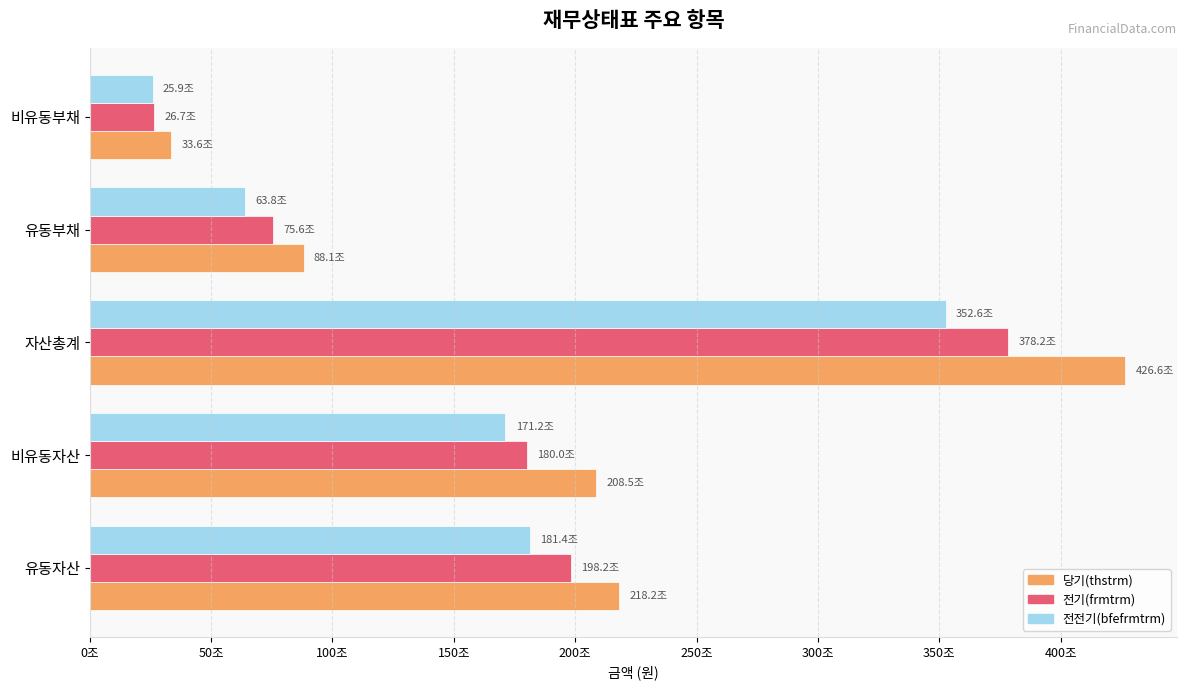

What are all the series names shown in the legend?

당기(thstrm), 전기(frmtrm), 전전기(bfefrmtrm)